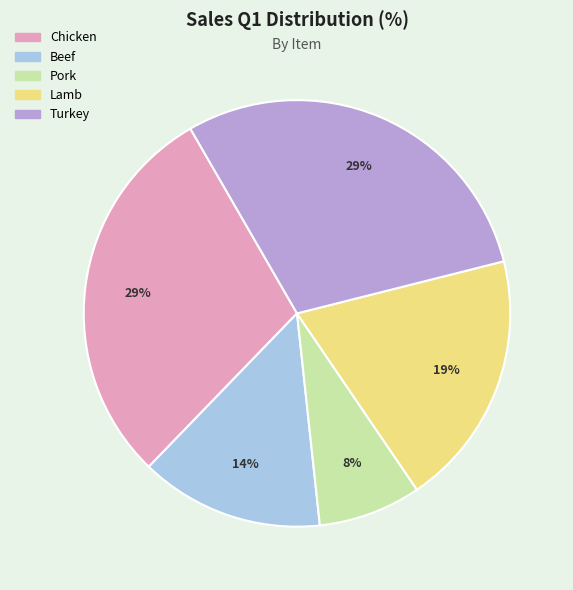

True or false: Beef accounts for 1% of the total.

False